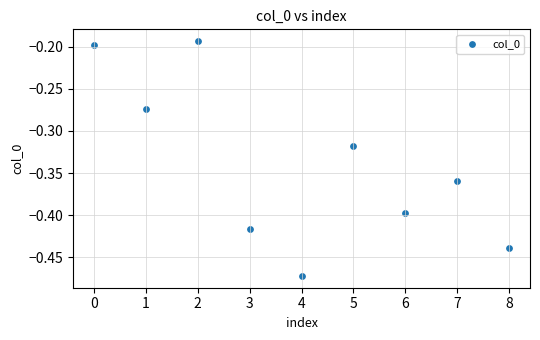

What is the range of Y values (max minus min)?

0.3